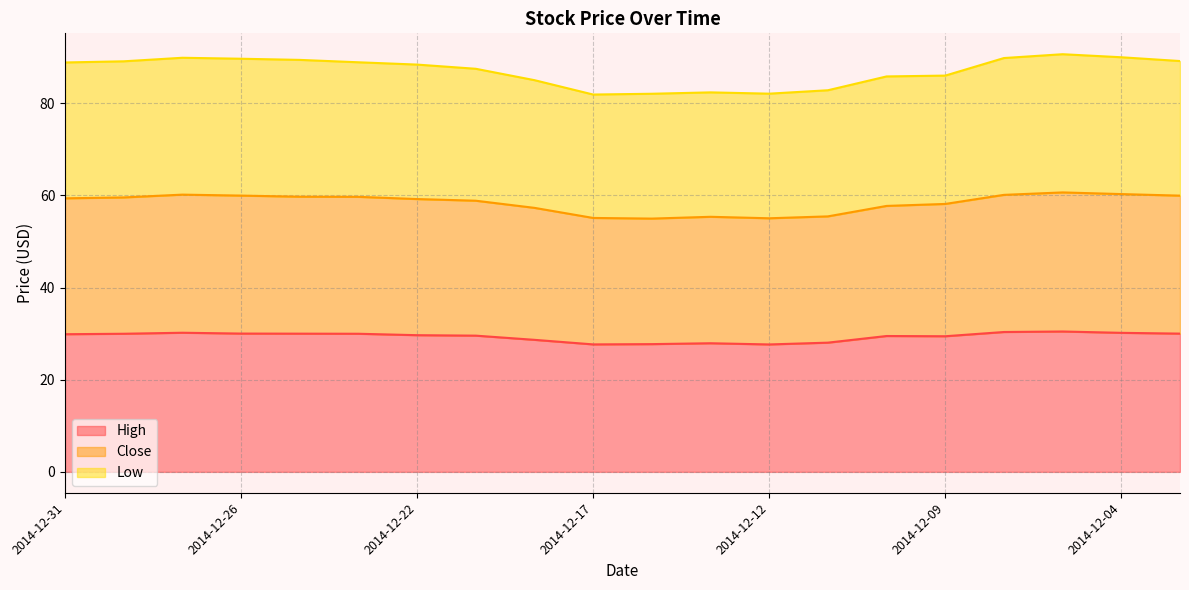

True or false: High has a value of 41.4 at 2014-12-30.

False